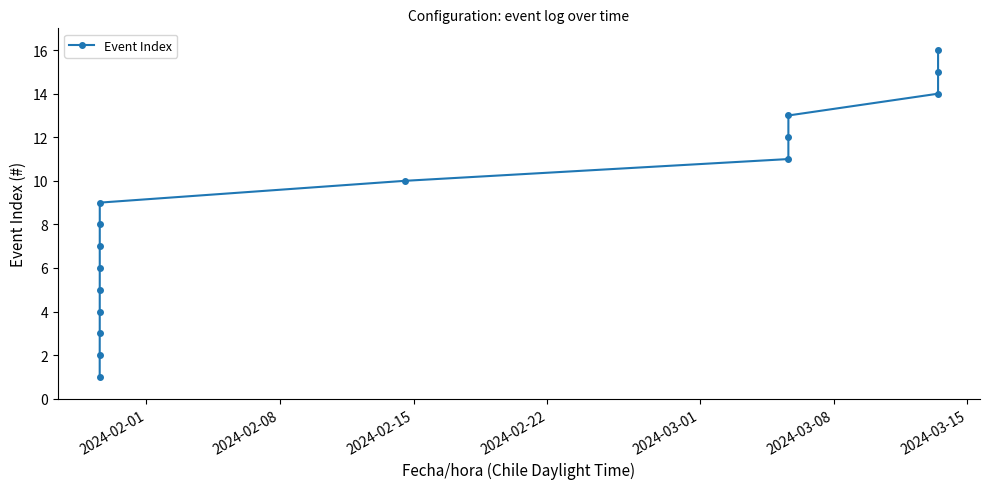

What is the greatest value displayed?

16